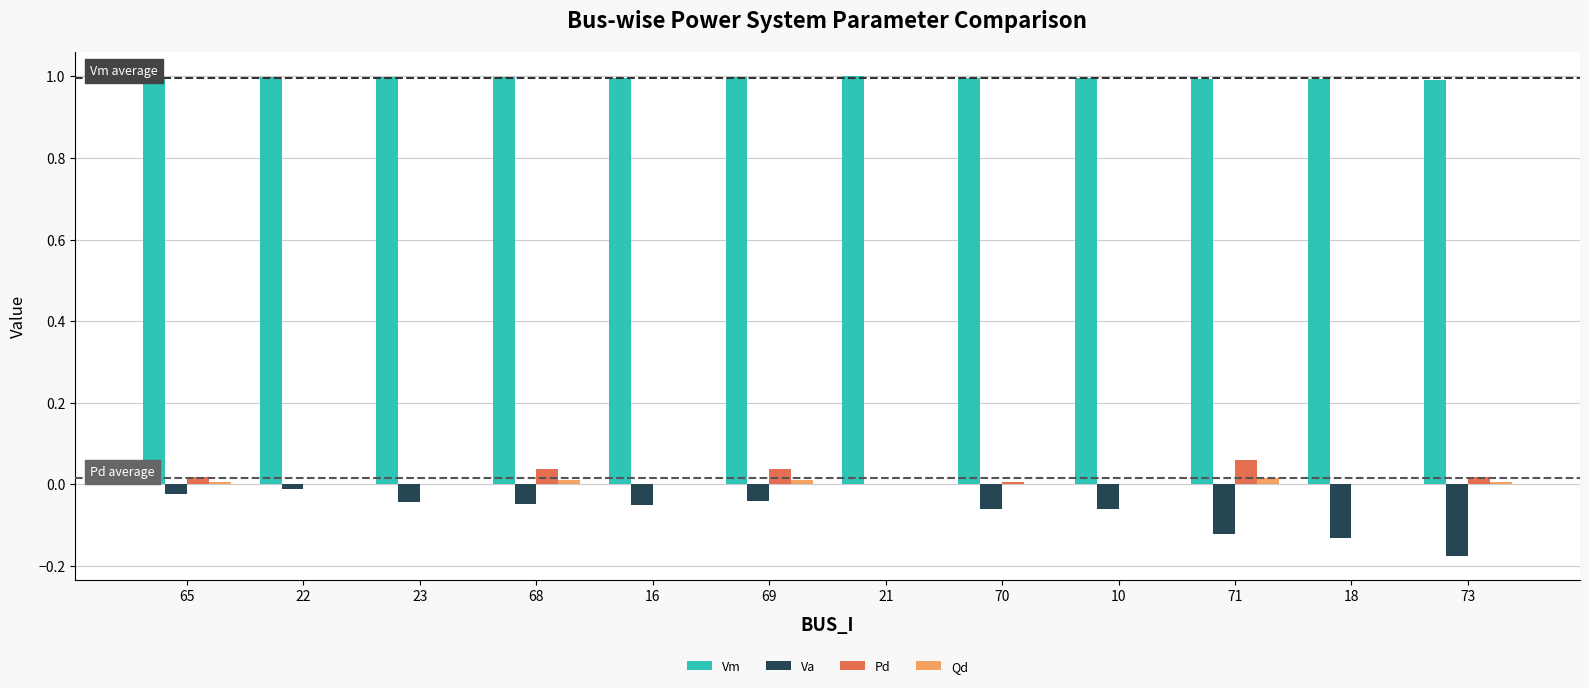

The Va series shows -0.0 at 65. True or false?

True